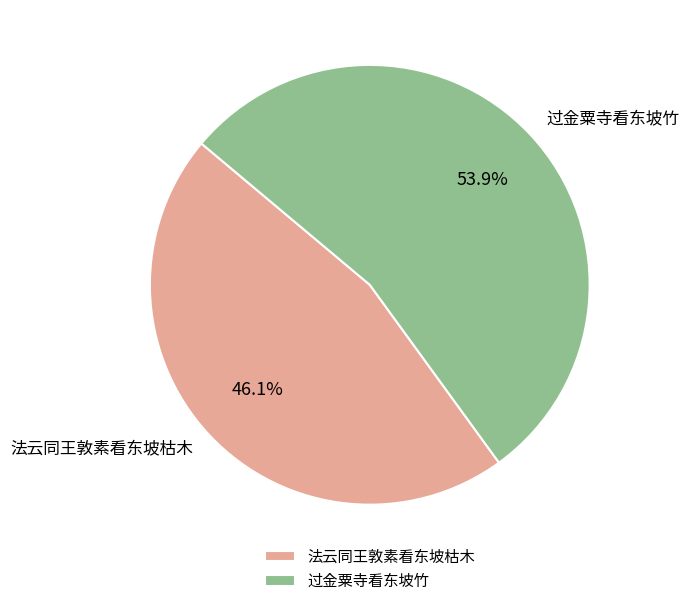

What is the smallest slice in the pie chart?

法云同王敦素看东坡枯木